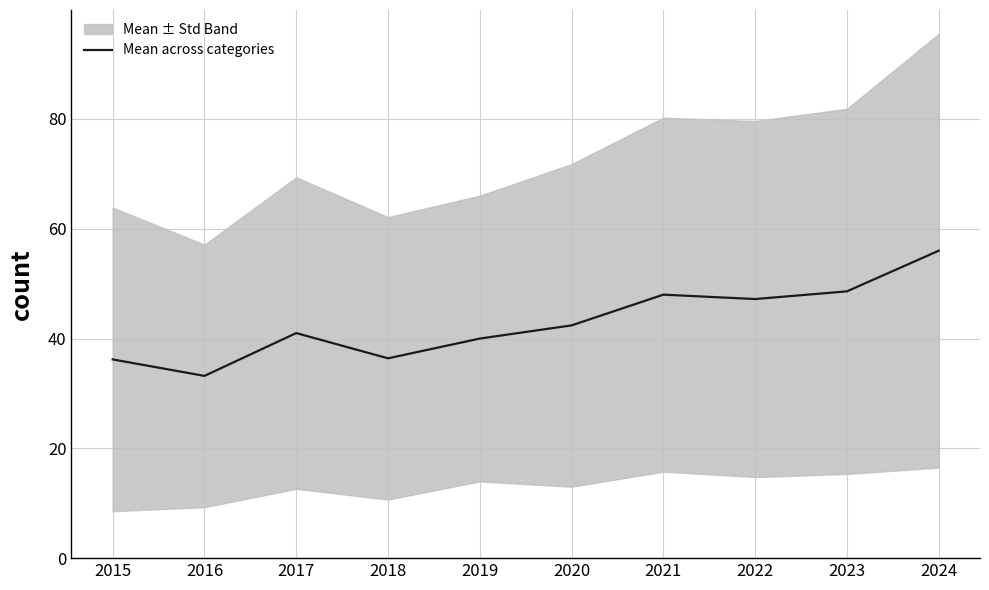

Reading left to right, list all the values displayed in this chart.

36.2	33.2	41.0	36.4	40.0	42.4	48.0	47.2	48.6	56.0